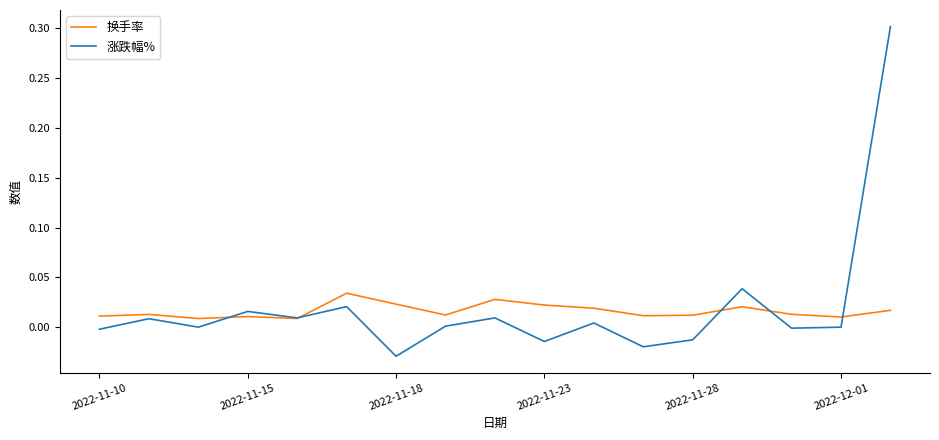

What is the highest value of the 涨跌幅% series?

0.3